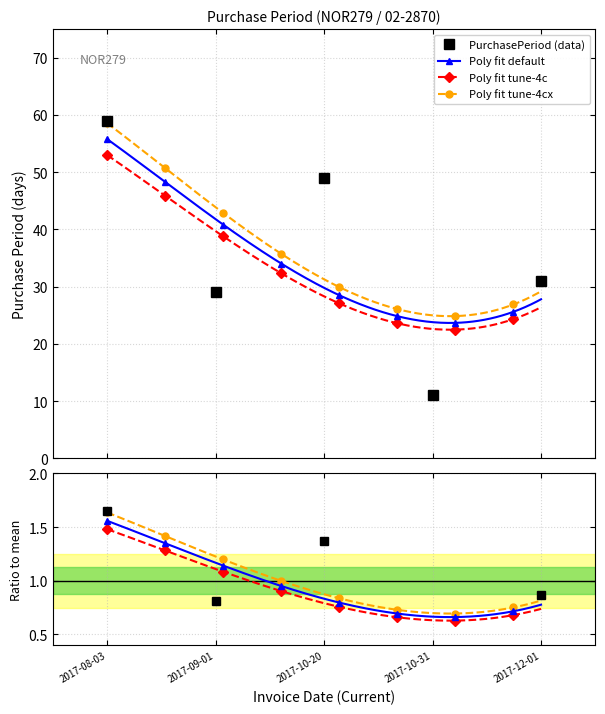

What is the difference between the maximum and second lowest values?

30